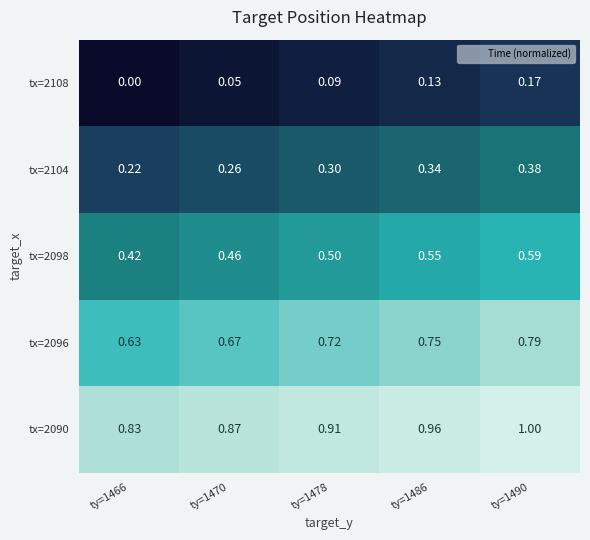

Rank the series by their maximum value, from lowest to highest.

tx=2108, tx=2104, tx=2098, tx=2096, tx=2090